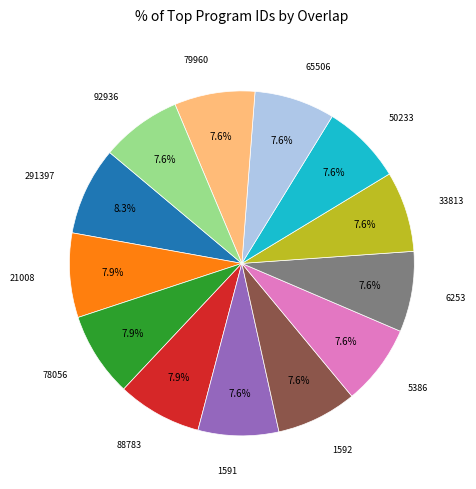

Does any single category account for the majority?

No